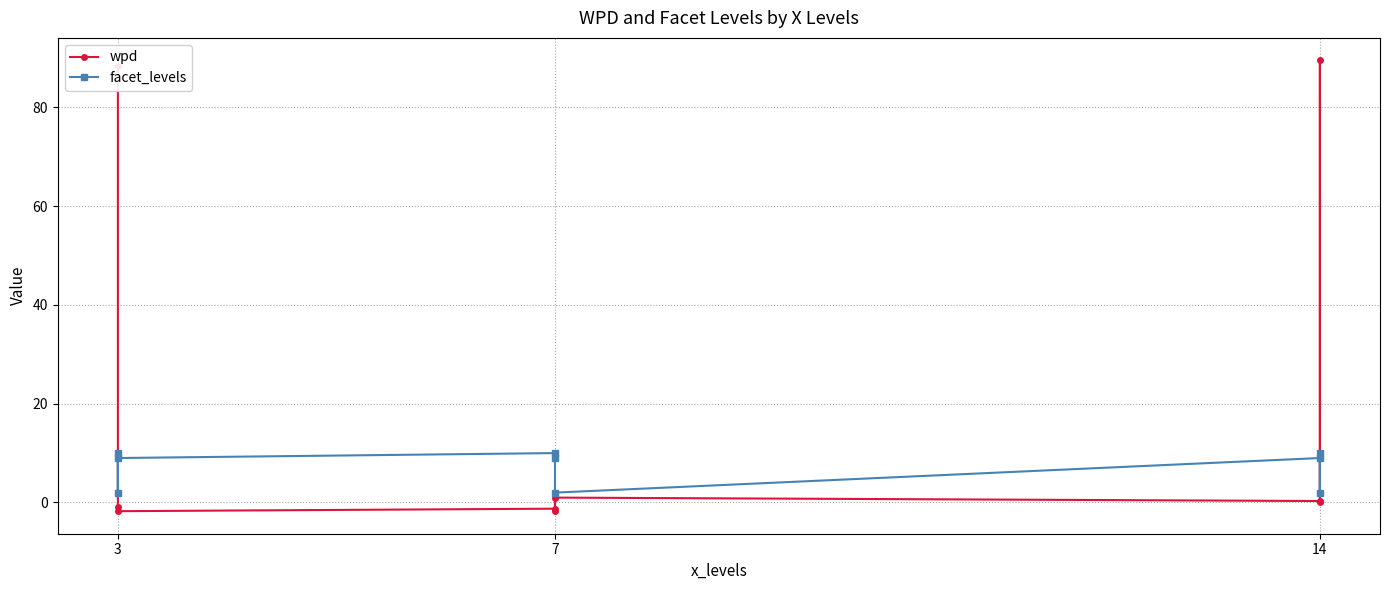

Which series has the largest total across all categories?

wpd